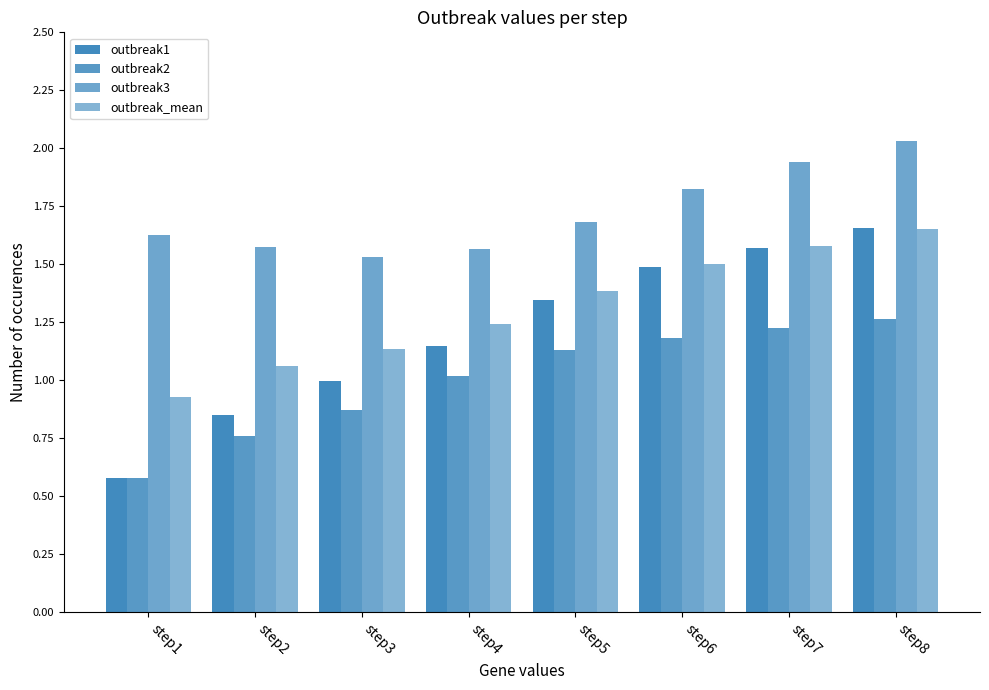

Does the chart contain stacked bars?

No